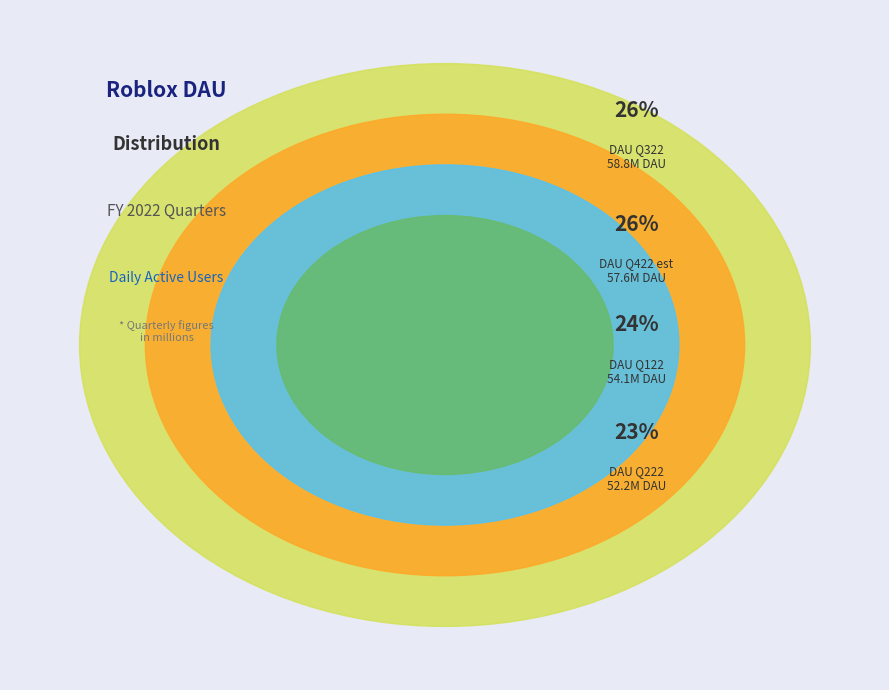

Is it true that DAU Q122 is 14% of the pie?

False